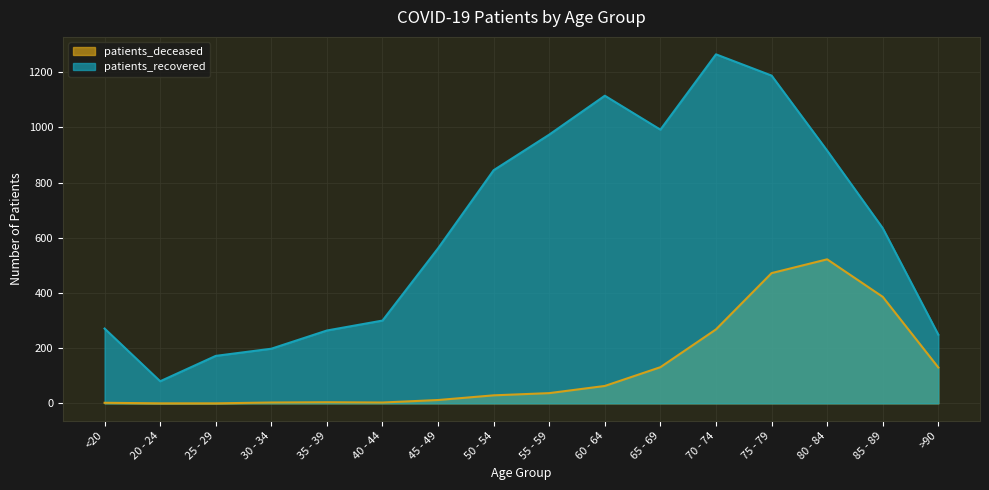

What is the sum of all patients_recovered values?

10026